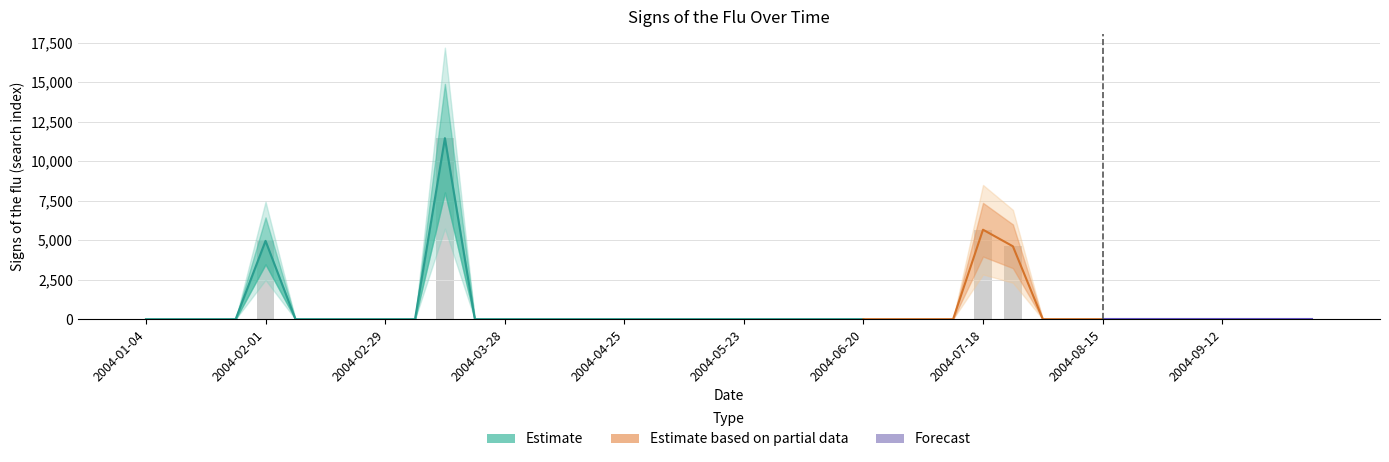

What is the change in value from 2004-07-18 to 2004-09-05?

-5664.9